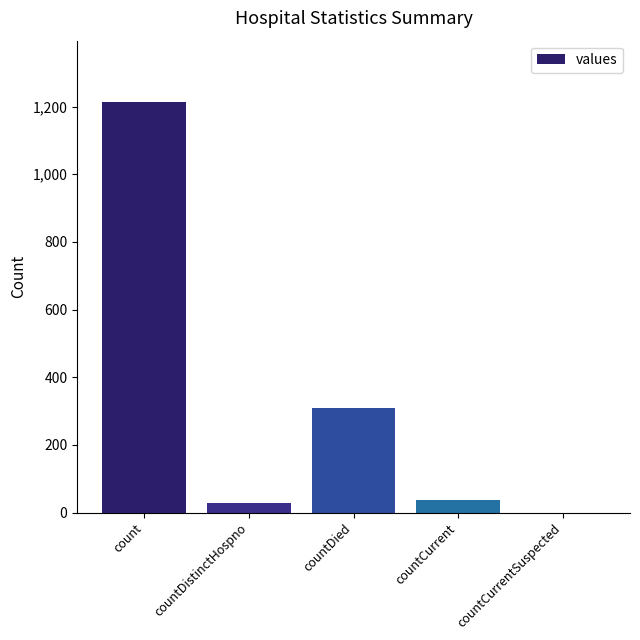

Reading left to right, extract all data points from this chart.

1213	27	310	37	0